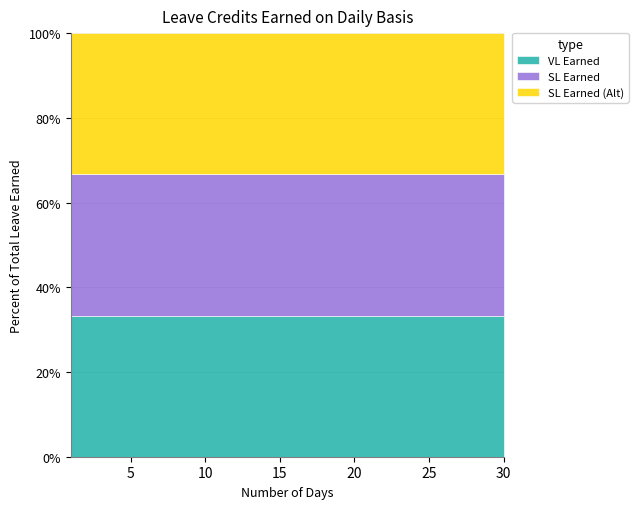

True or false: SL Earned (Alt) and VL Earned intersect in this chart.

False